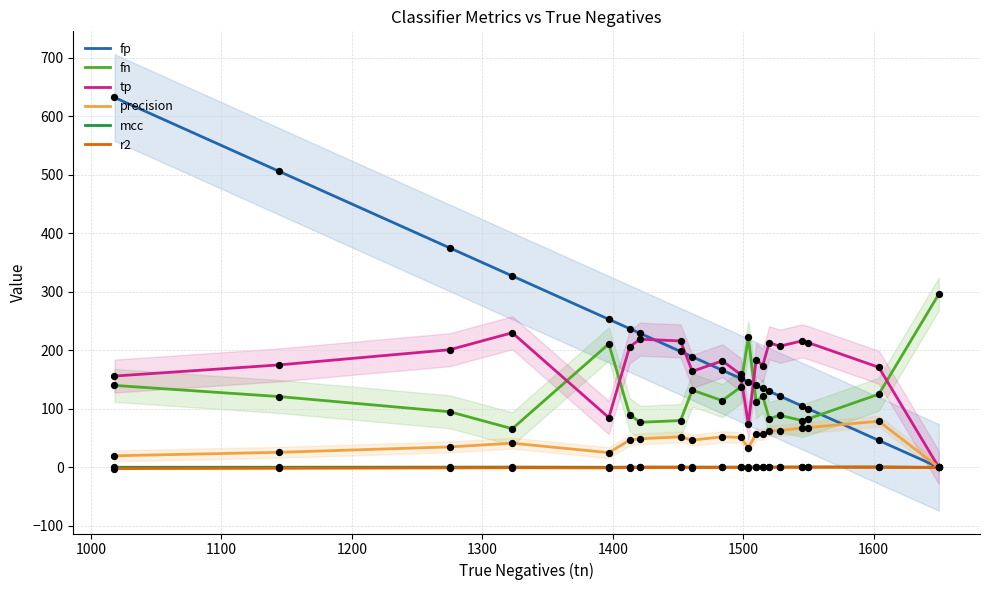

What are all the series names shown in the legend?

fp, fn, tp, precision, mcc, r2